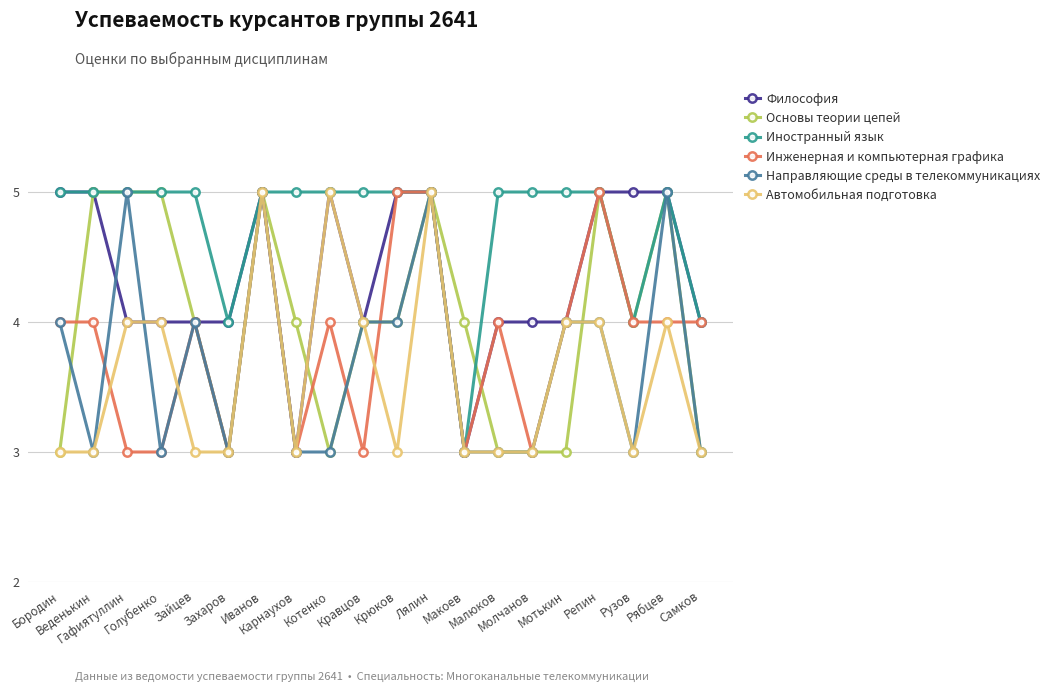

Where is the first local maximum for Направляющие среды в телекоммуникациях?

Гафиятуллин